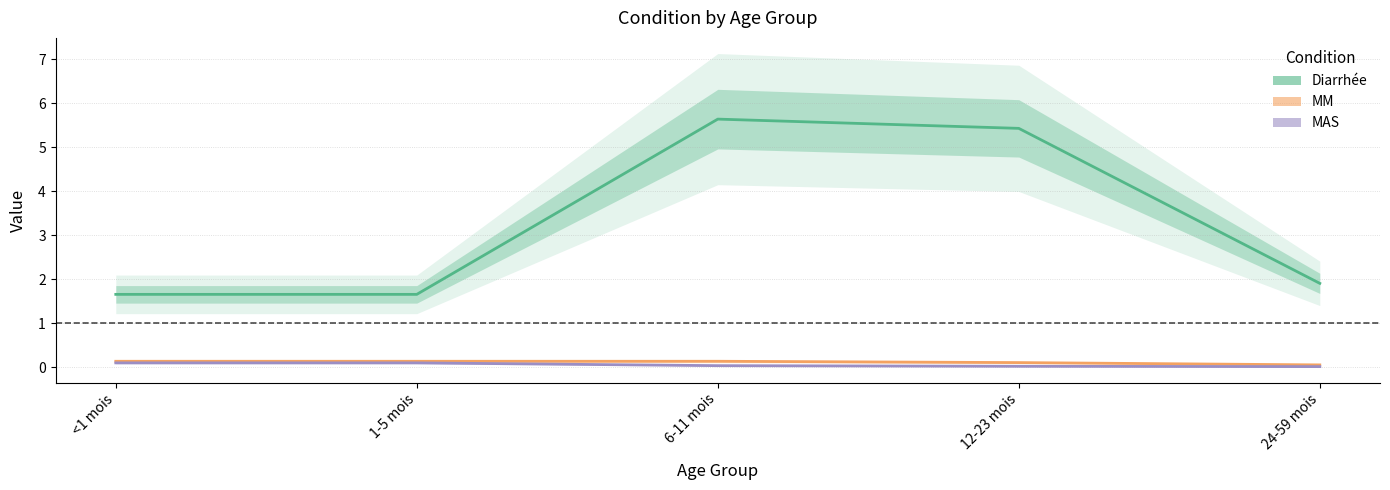

What position from the right is 6-11 mois?

3